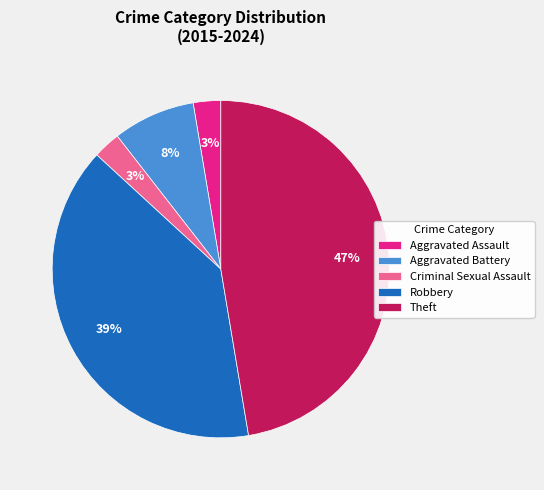

Is it true that Aggravated Assault is 3% of the pie?

True